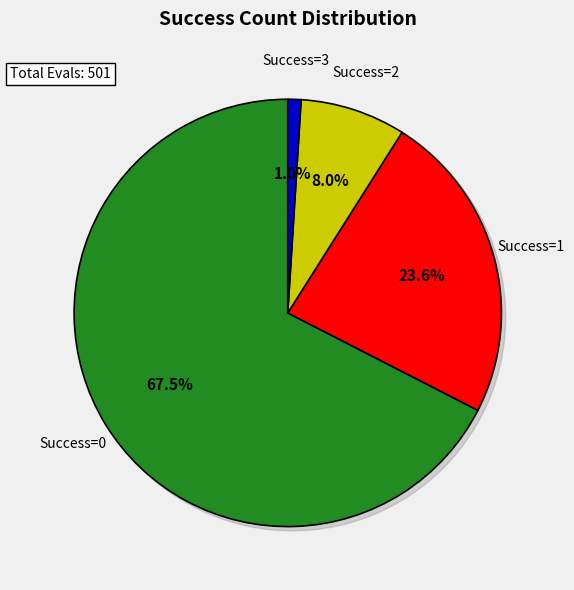

Is there any slice that represents more than half of the pie?

Yes